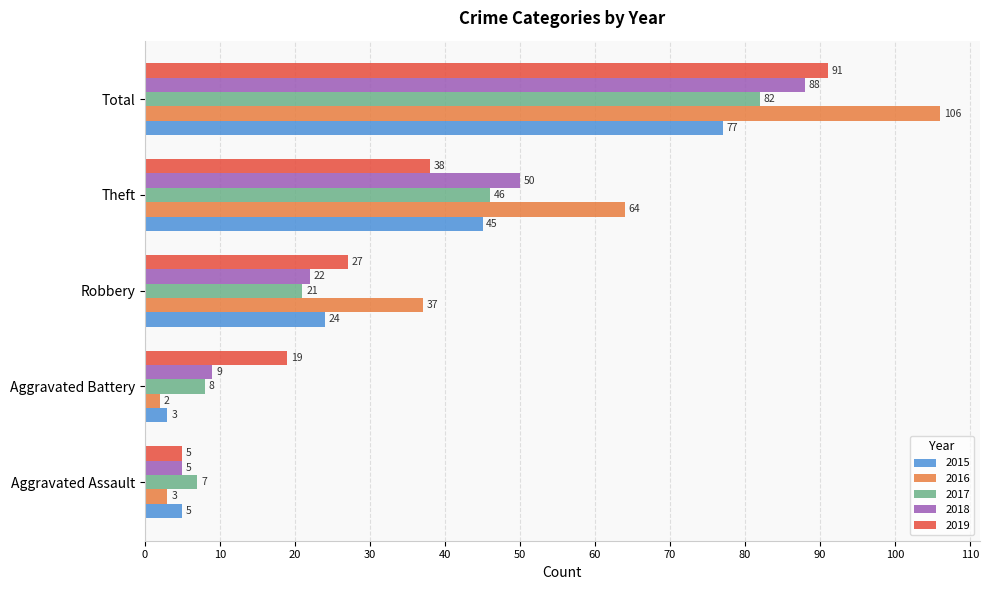

Which series changed the most between Aggravated Assault and Robbery?

2016